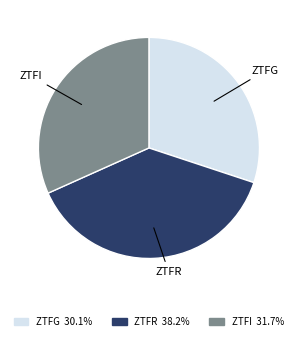

Approximately how many times larger is the value at ZTFR 38.2% compared to ZTFG 30.1%?

1.3